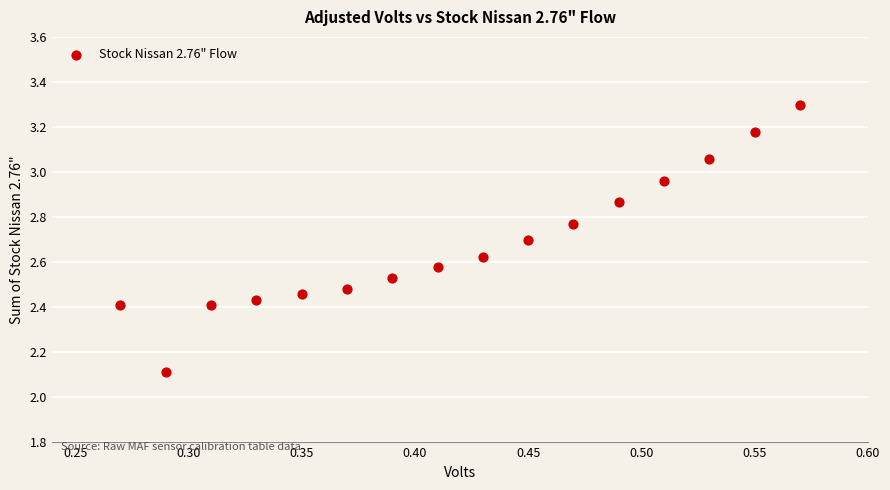

What is the range of Y values (max minus min)?

1.2